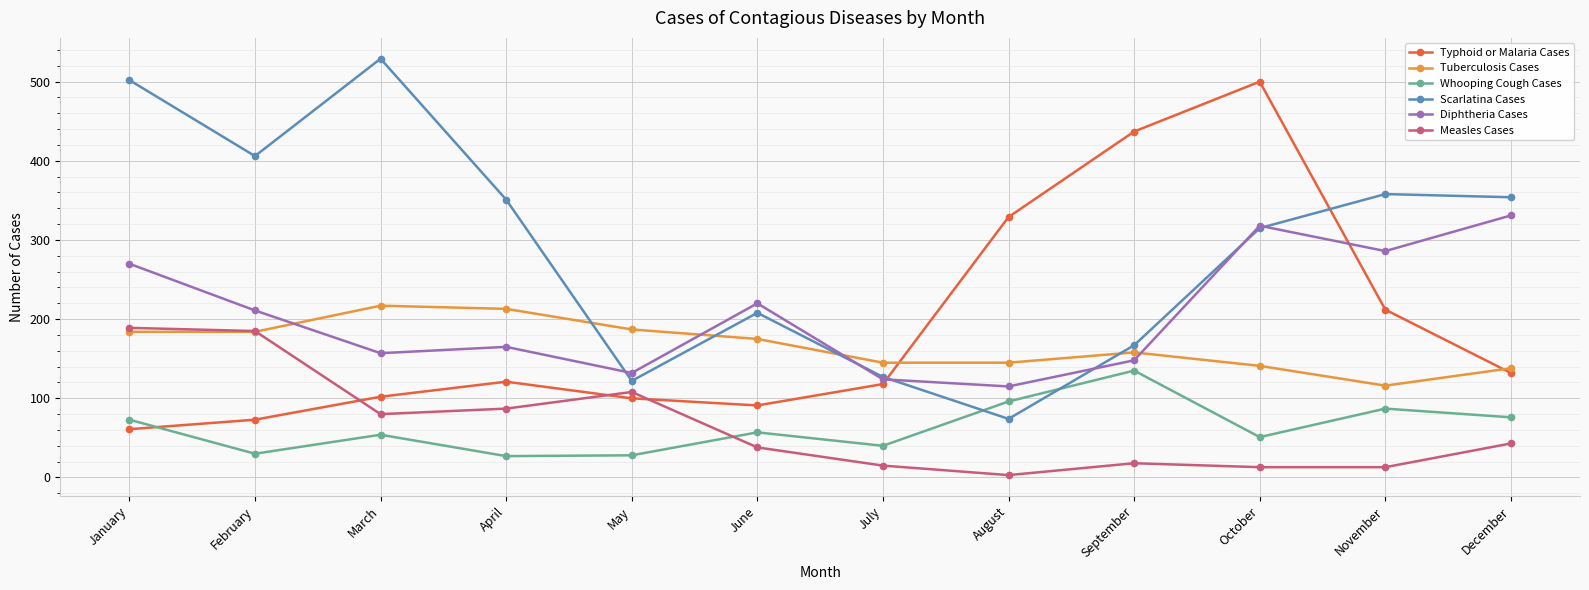

What is the smallest value displayed?

3